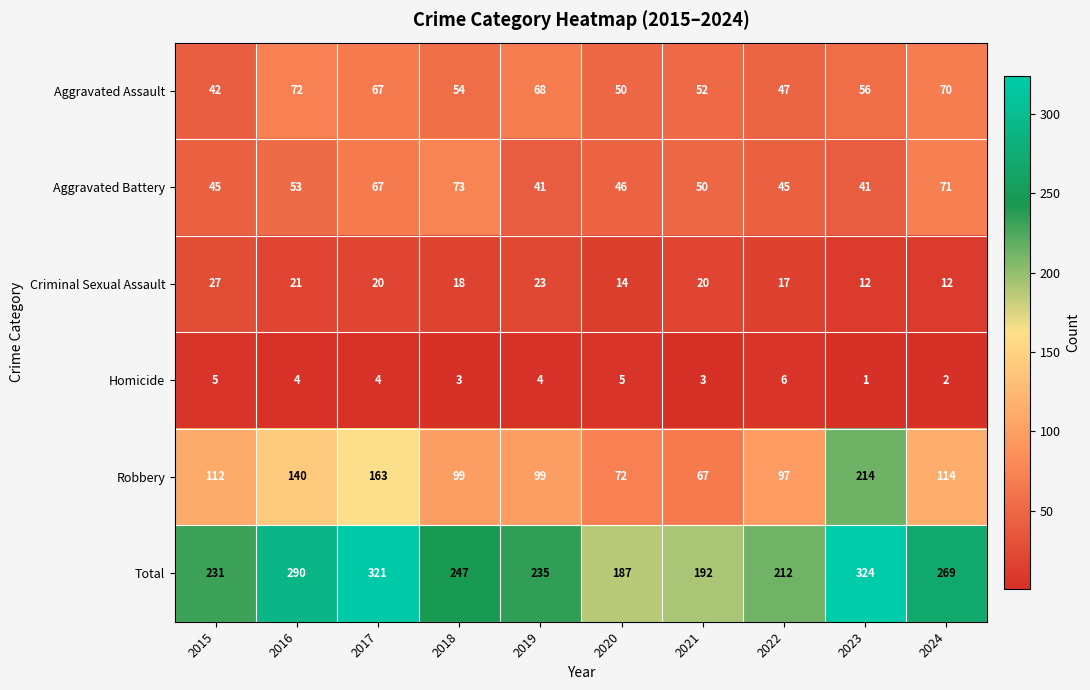

Rank the series at 2021 from lowest to highest value.

Homicide, Criminal Sexual Assault, Aggravated Battery, Aggravated Assault, Robbery, Total